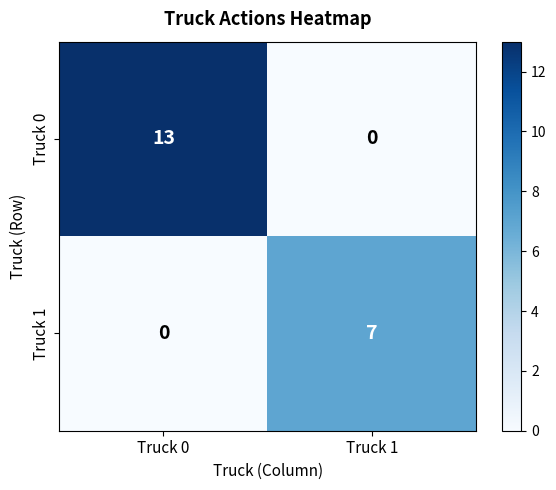

At how many categories does at least one series exceed 0?

2